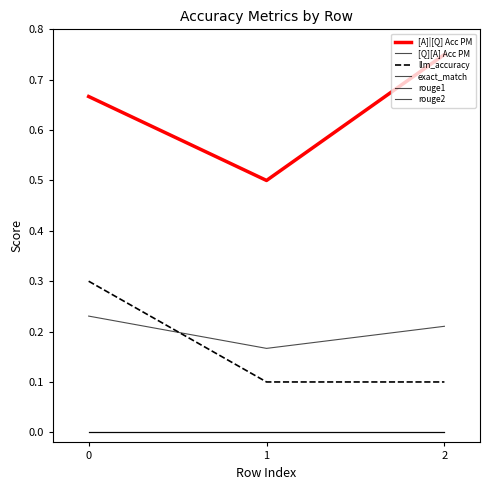

Does the chart have visible grid lines?

No